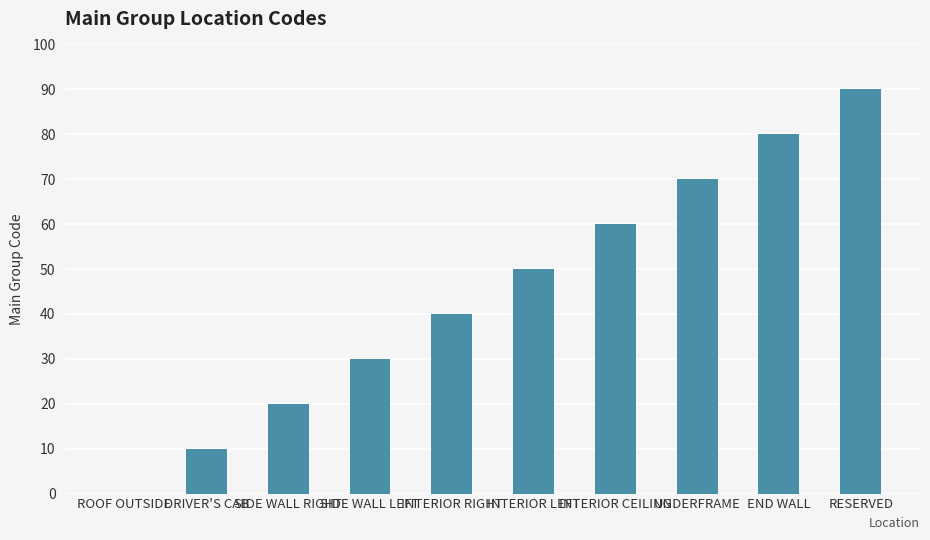

Reading right to left, extract all data points from this chart.

RESERVED=90	END WALL=80	UNDERFRAME=70	INTERIOR CEILING=60	INTERIOR LEFT=50	INTERIOR RIGHT=40	SIDE WALL LEFT=30	SIDE WALL RIGHT=20	DRIVER'S CAB=10	ROOF OUTSIDE=0